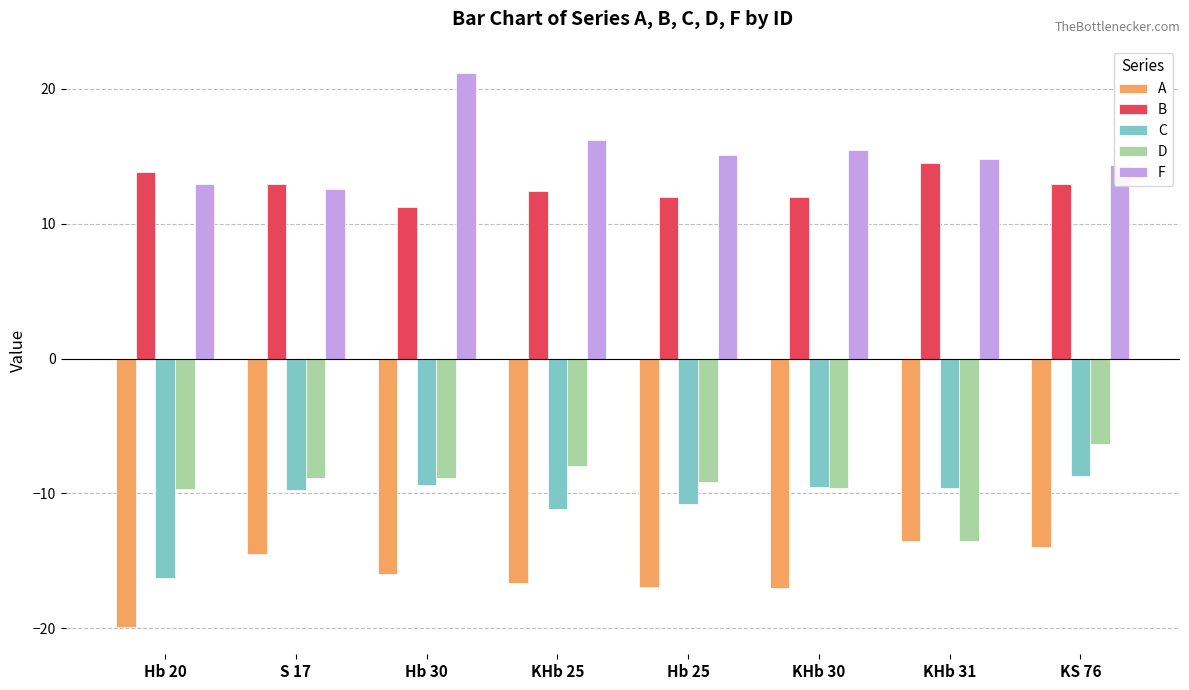

List the series in order of their peak value, lowest first.

A, C, D, B, F